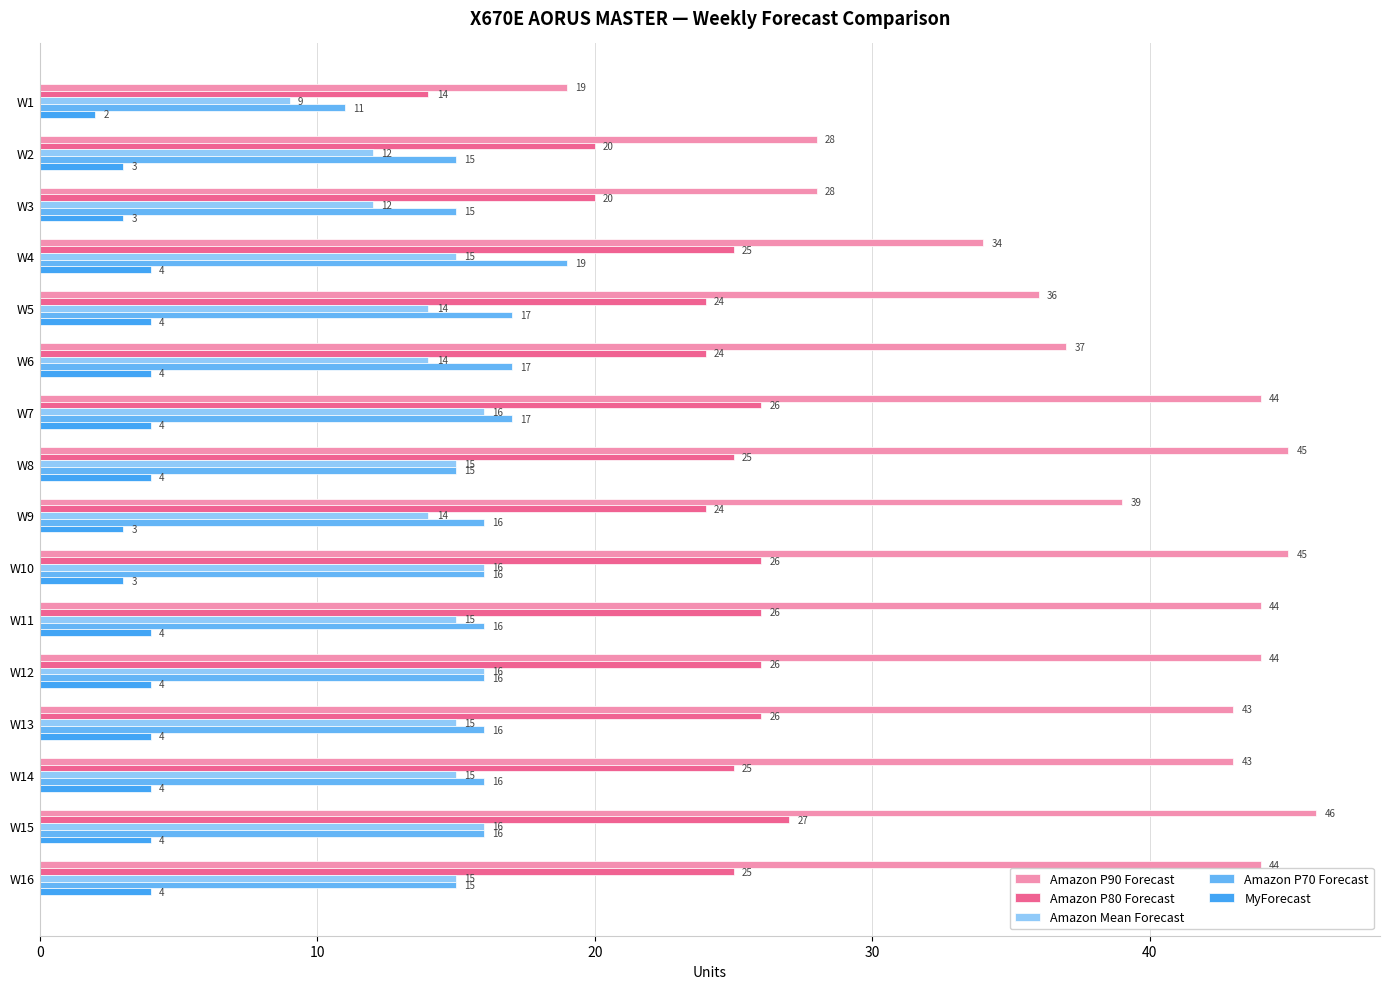

How many data points in MyForecast are less than 4?

5